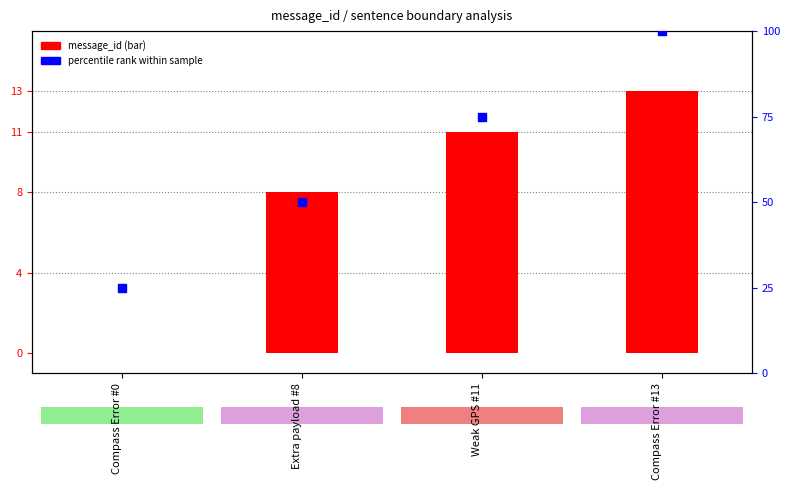

What is the total value across all series at Extra payload #8?

58